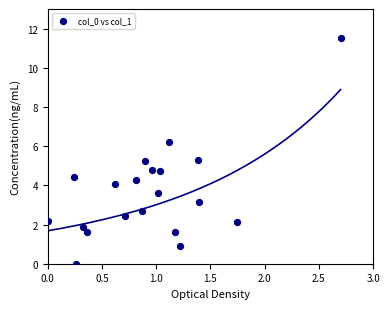

What is the range of Y values (max minus min)?

11.5